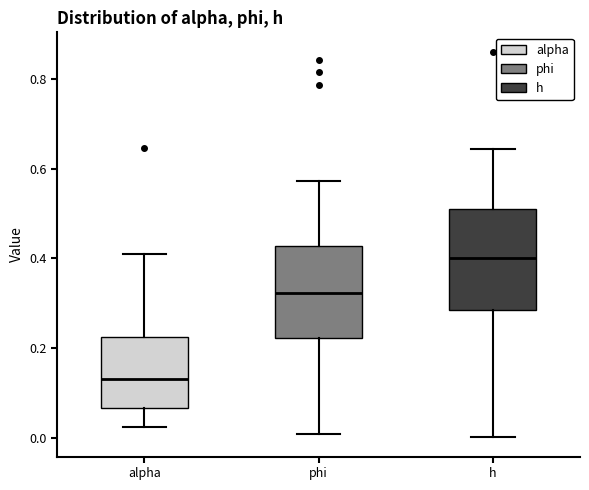

Reading left to right, transcribe this box plot: for each box, give where its median line is, the range the box spans, and where its two whiskers end, as read against the y-axis. The values are not printed on the chart, so give them approximately, as read against the axis.

alpha: median 0.14, box 0.06 to 0.22, whiskers 0.02 to 0.42
phi: median 0.32, box 0.22 to 0.42, whiskers 0.00 to 0.58
h: median 0.40, box 0.28 to 0.50, whiskers 0.00 to 0.64